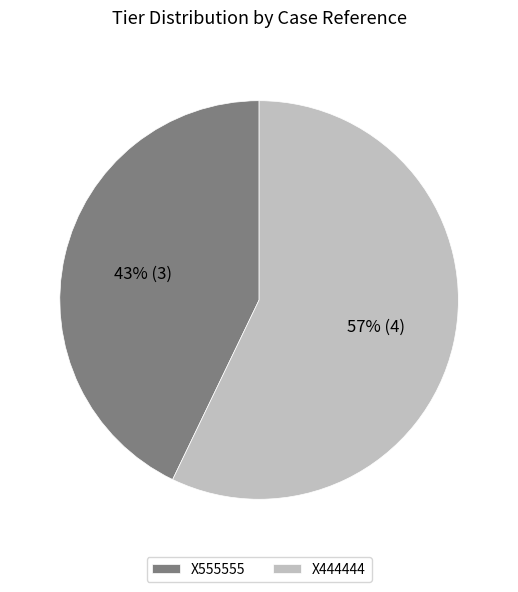

How many segments does this pie chart have?

2